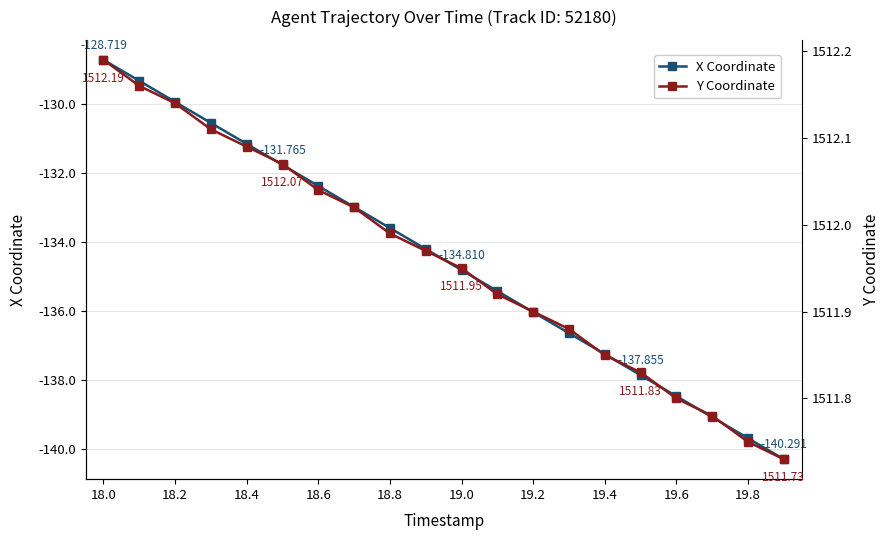

True or false: X Coordinate has more than 0 points higher than both neighbors.

False